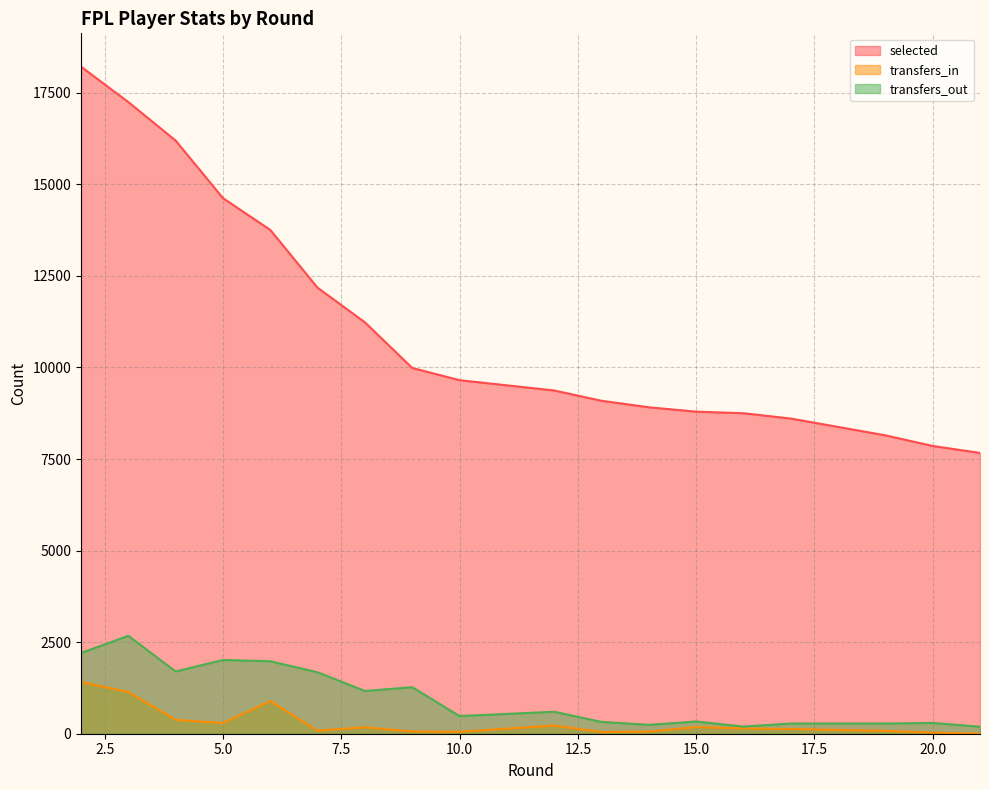

True or false: transfers_out and selected intersect in this chart.

False